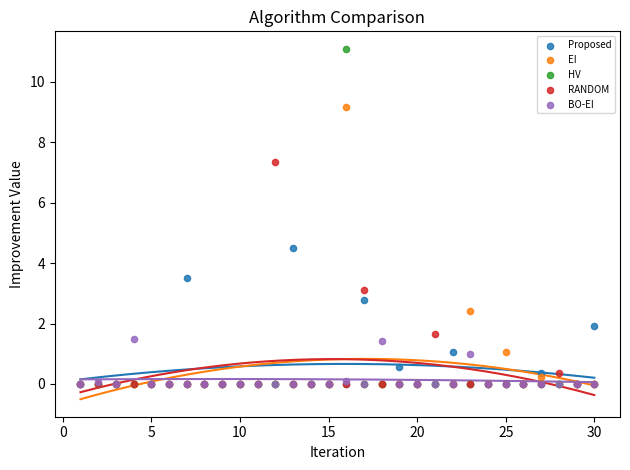

Across all series, what Y value is closest to 5?

4.5